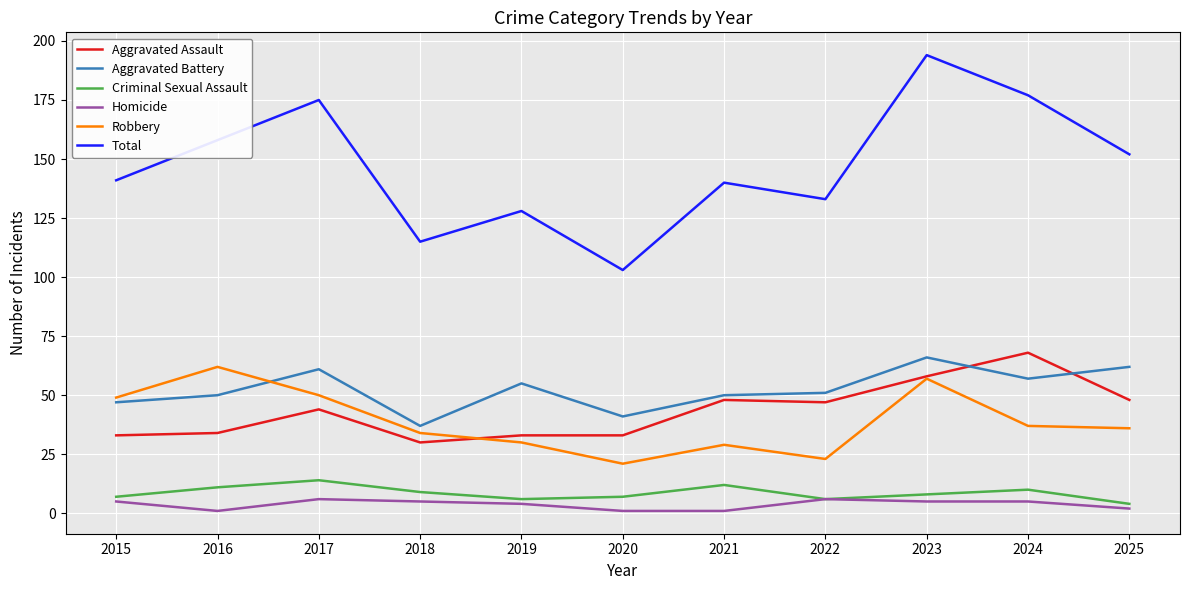

The value of Total at 2015 is 219. True or false?

False